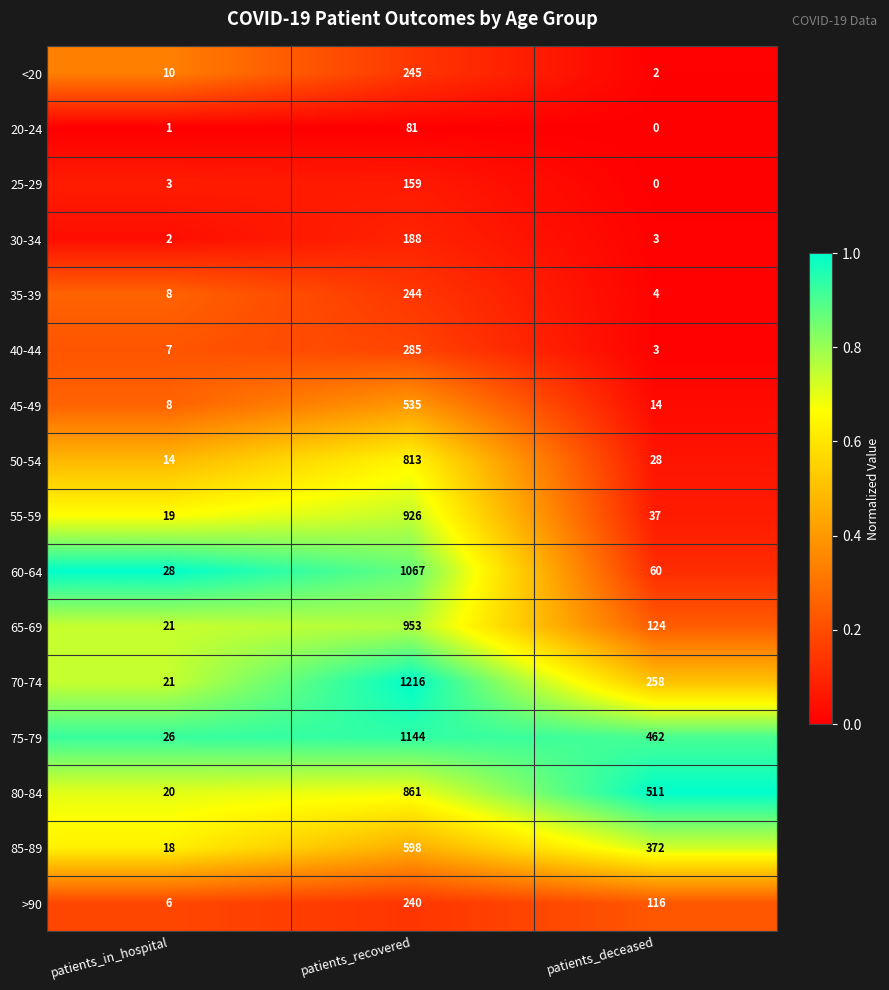

Which series changed the most between patients_in_hospital and patients_recovered?

70-74